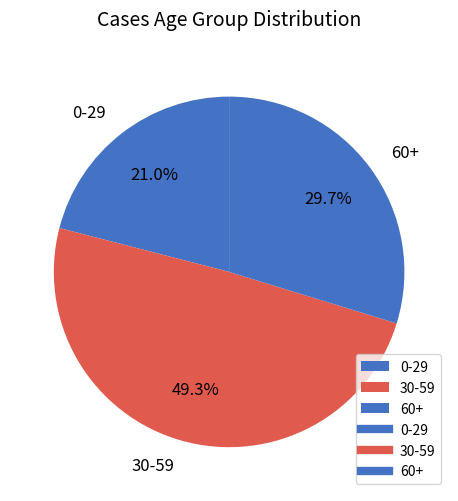

Which has a higher value, 30-59 or 0-29?

30-59